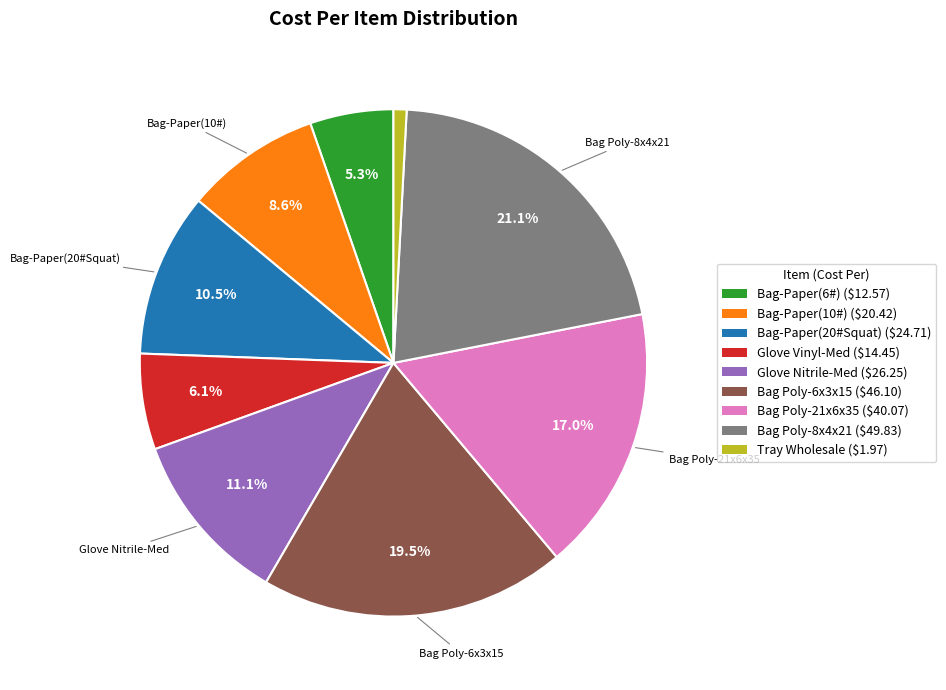

What percentage is NOT represented by Bag Poly-21x6x35 ($40.07)?

83.0%